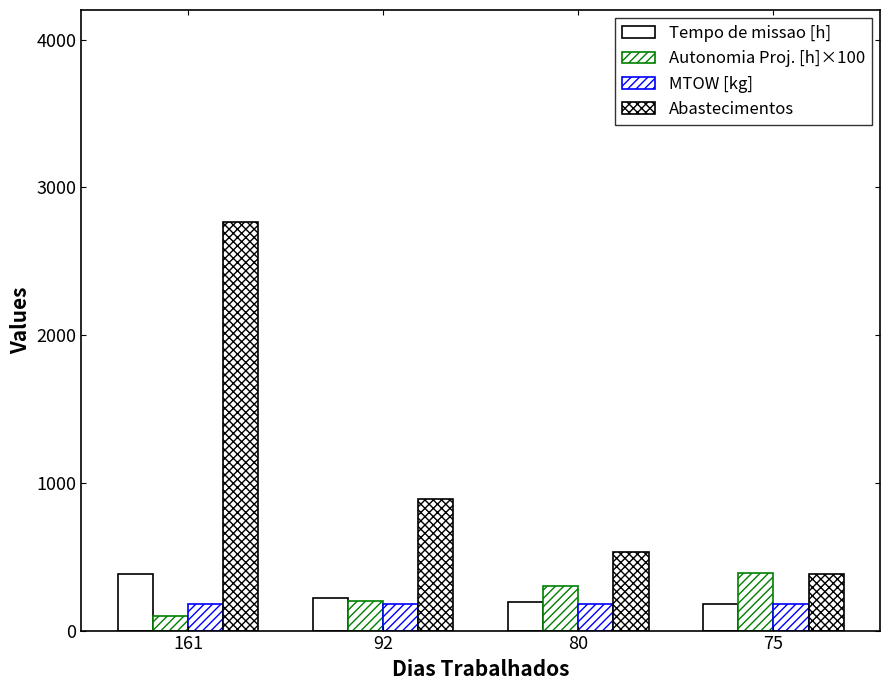

How many data points in Autonomia Proj. [h]×100 are less than 300?

2